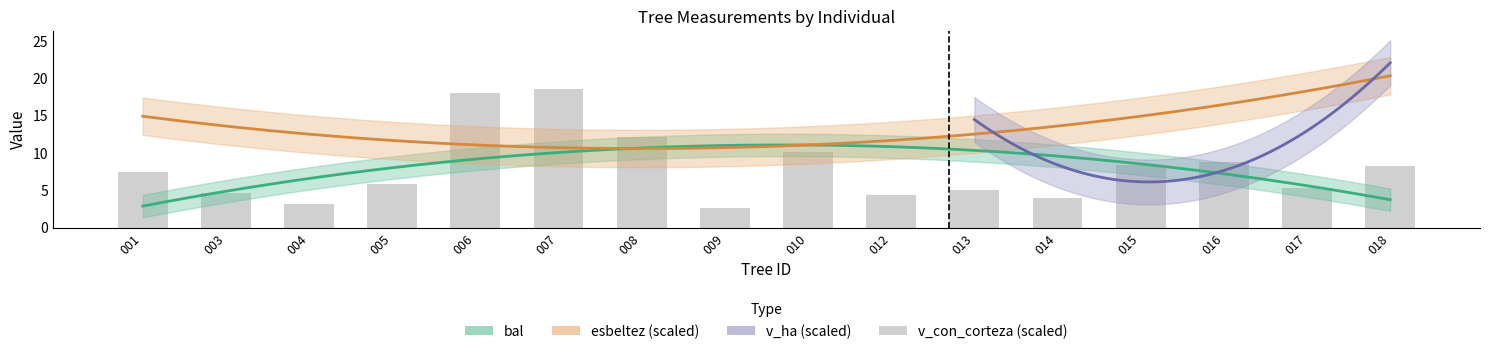

What value does the data have at 007?

18.5